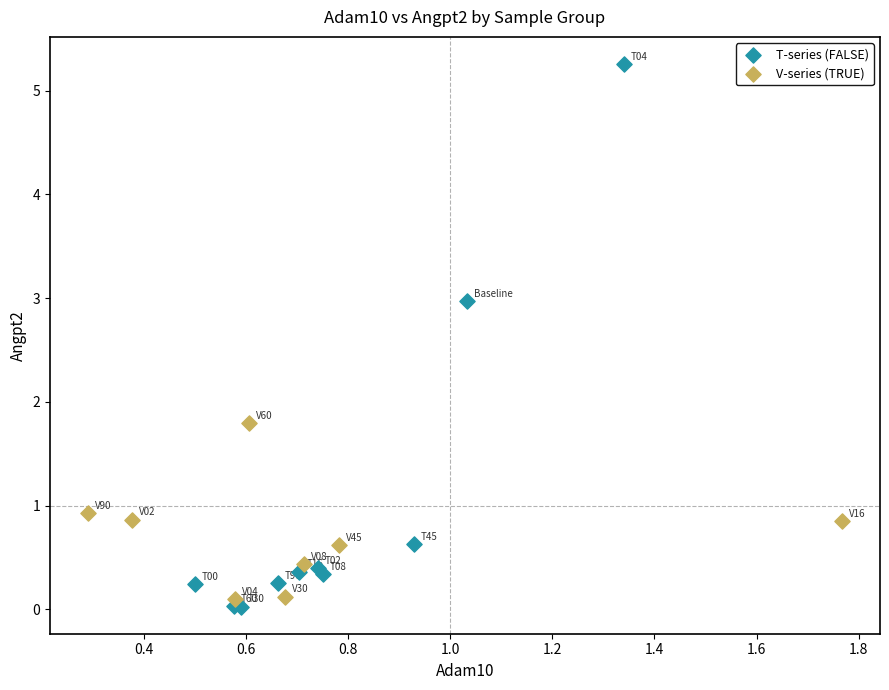

Which series has the widest spread of Y values?

T-series (FALSE)